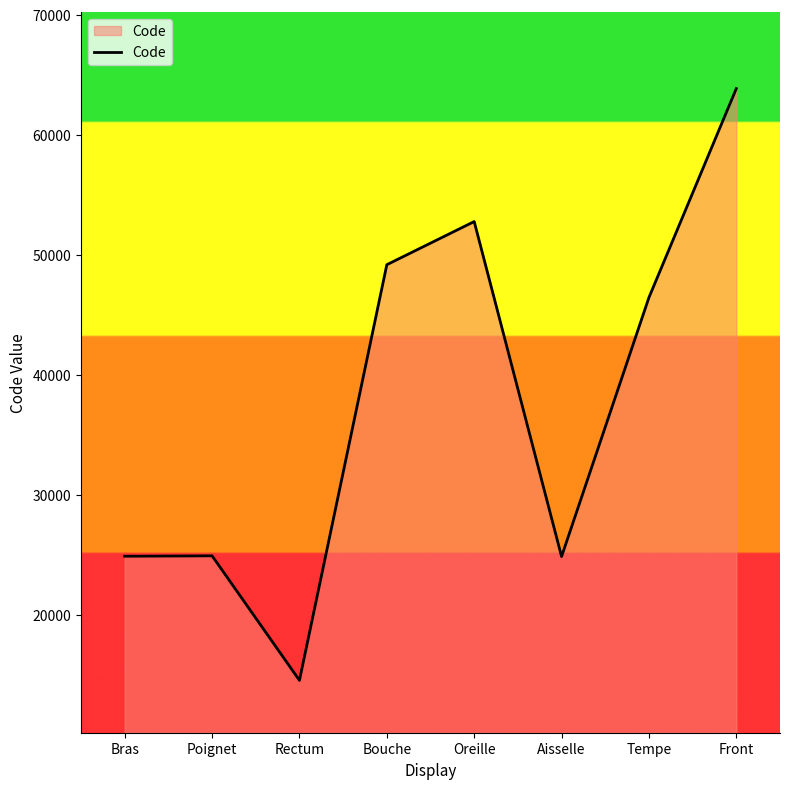

What is the change in value from Poignet to Oreille?

+27858